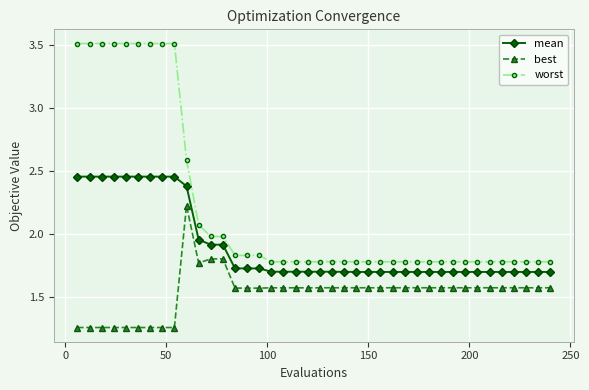

What is the difference between the second highest and second lowest values in the mean series?

0.8